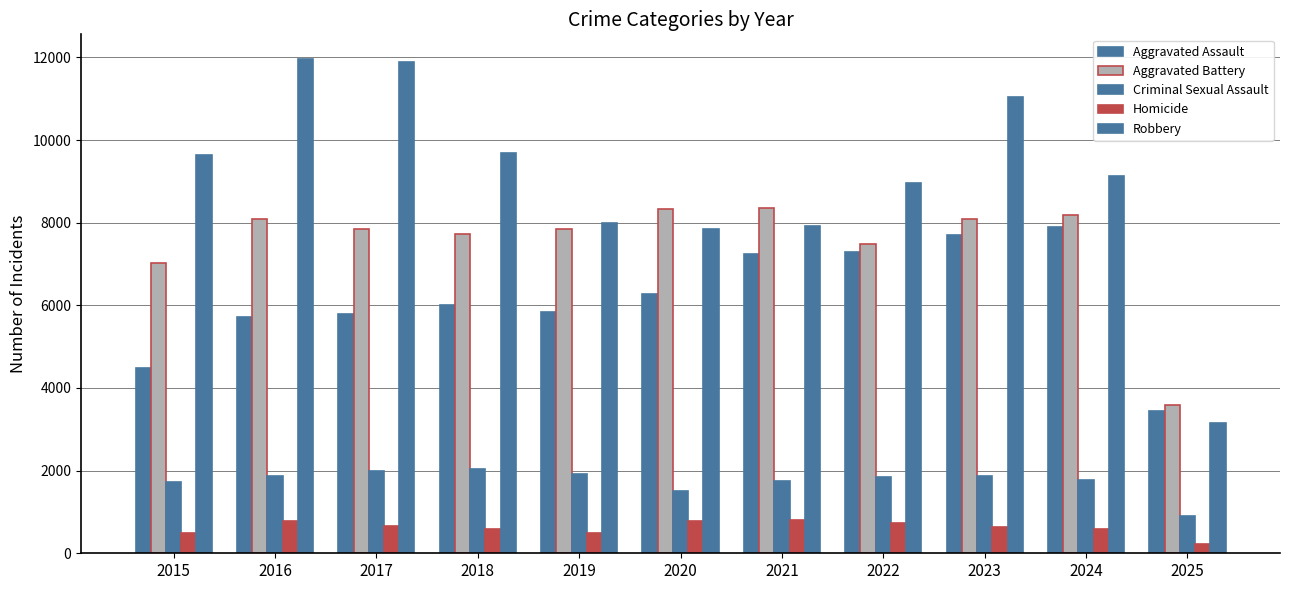

How many bars are there in total?

55